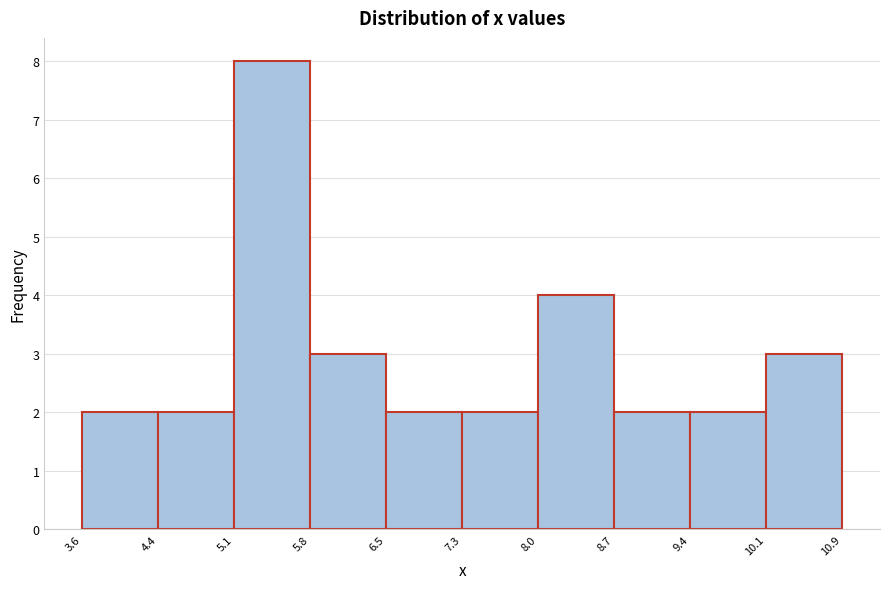

Reading left to right, list every bar in this chart as the range it spans on the x-axis followed by its height. The values are not printed on the chart, so give them approximately, as read against the axis.

3.6 to 4.4: 2
4.4 to 5.1: 2
5.1 to 5.8: 8
5.8 to 6.5: 3
6.5 to 7.3: 2
7.3 to 8.0: 2
8.0 to 8.7: 4
8.7 to 9.4: 2
9.4 to 10.1: 2
10.1 to 10.9: 3